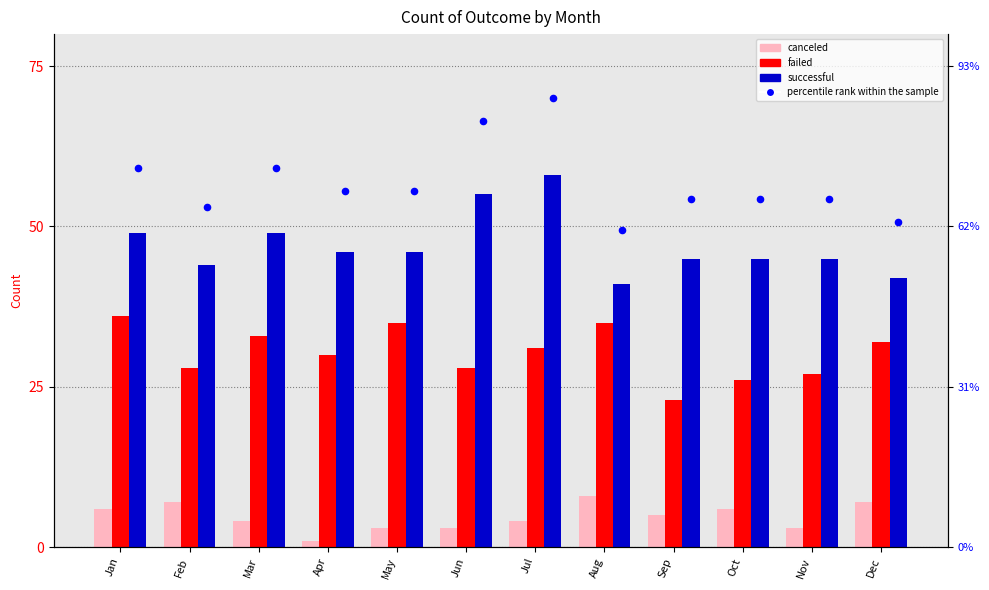

Is the value of failed at Jan greater than the value of percentile rank within the sample at Aug?

No